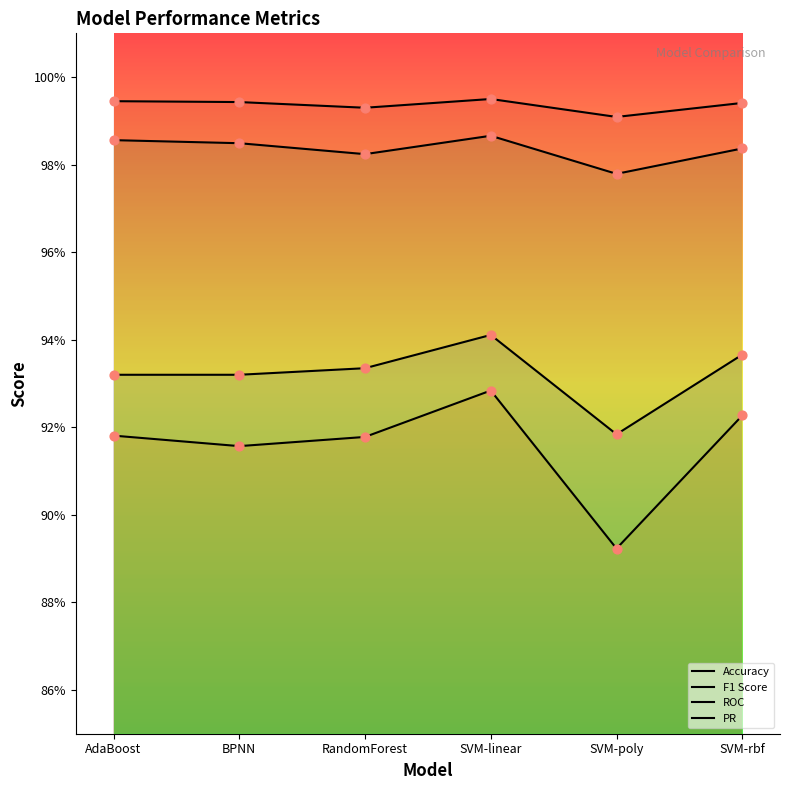

Which series has the largest total across all categories?

PR